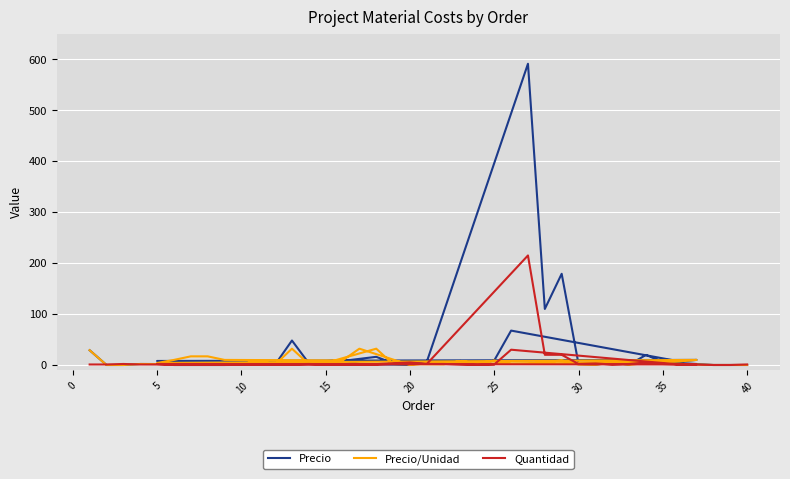

What is the value of the Quantidad point at the 30th from the left?

20.0